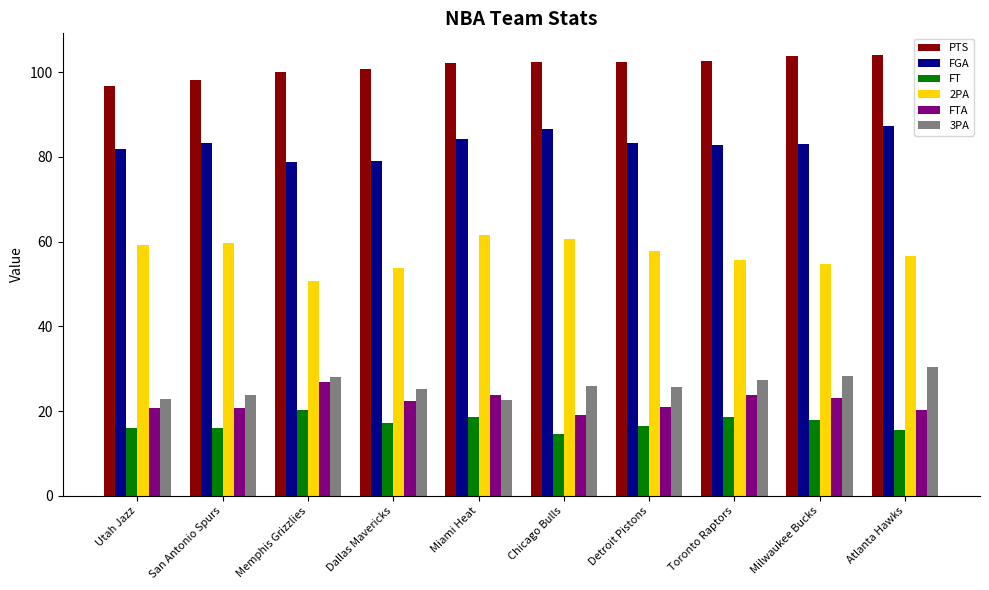

At how many categories does at least one series exceed 94?

10